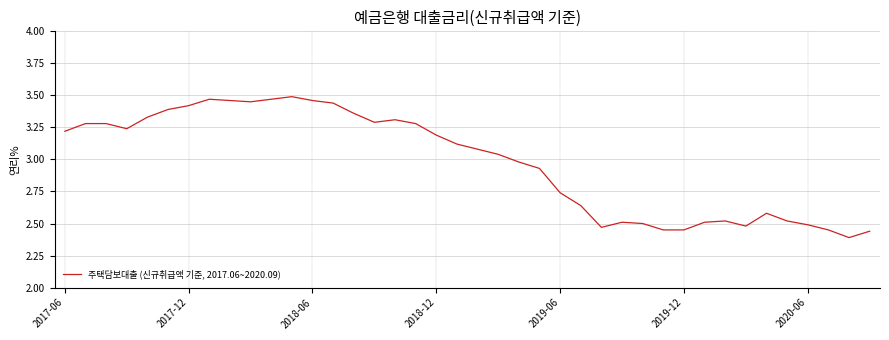

What is the difference between the maximum and minimum values?

1.1